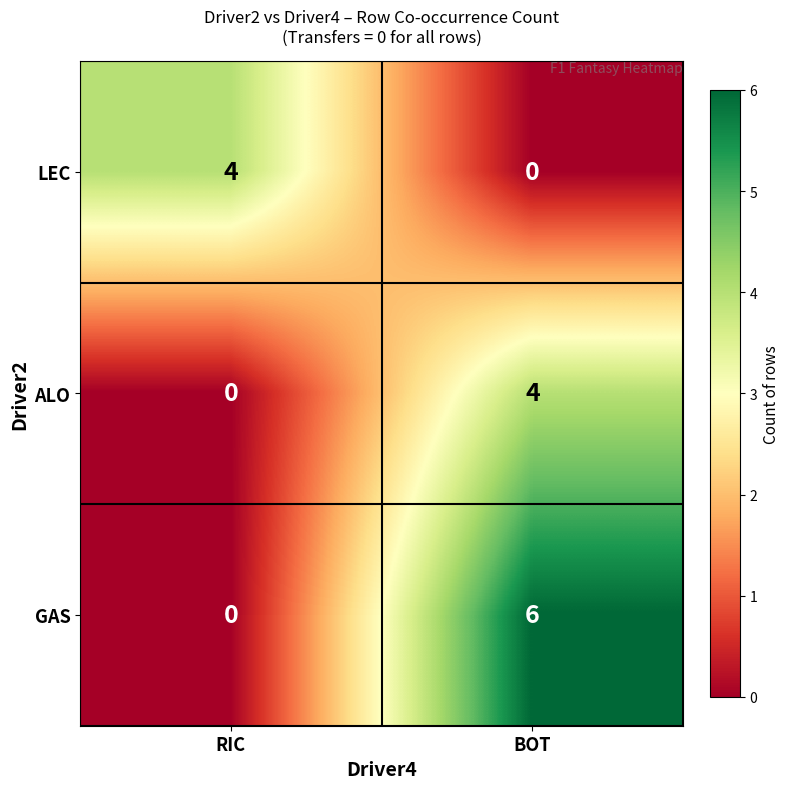

Between RIC and BOT, which series saw the biggest shift?

GAS